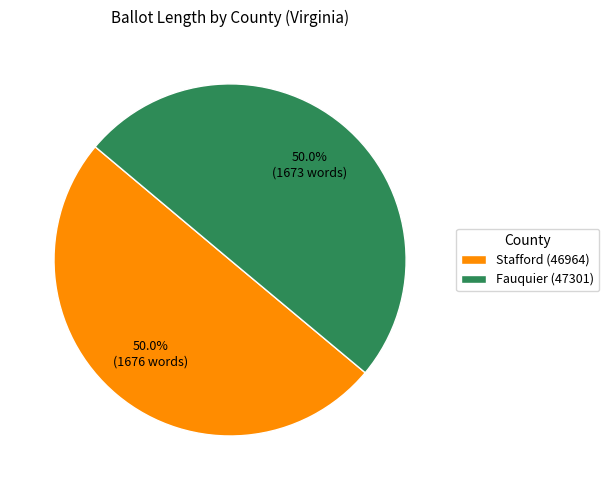

Count the number of slices in the pie.

2